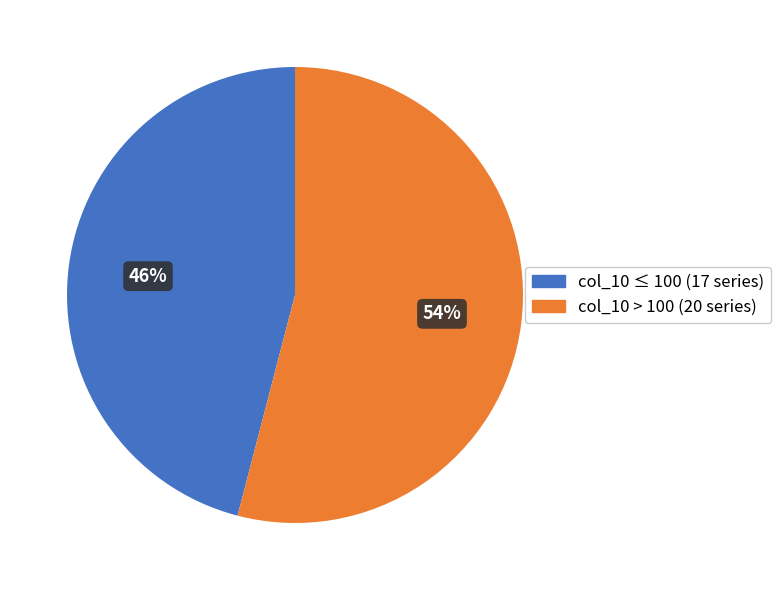

To the nearest percent, what is the difference between the col_10 ≤ 100 (17 series) and col_10 > 100 (20 series) slice percentages?

8%